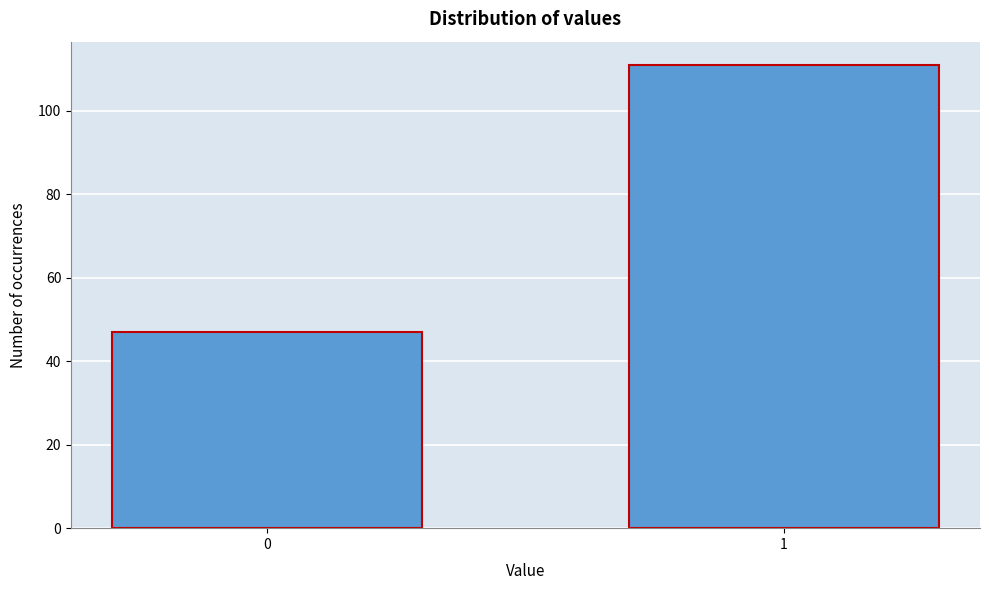

Reading left to right, extract all data points from this chart.

47	111